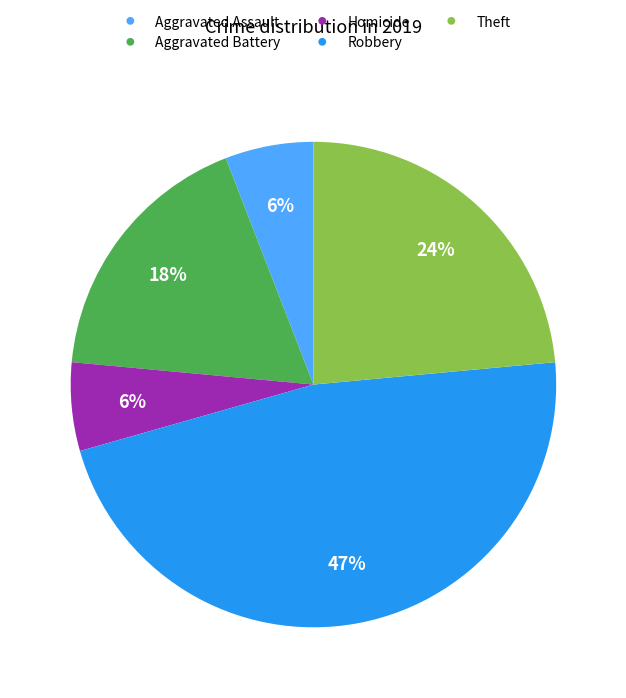

Is it true that Robbery is 47% of the pie?

True